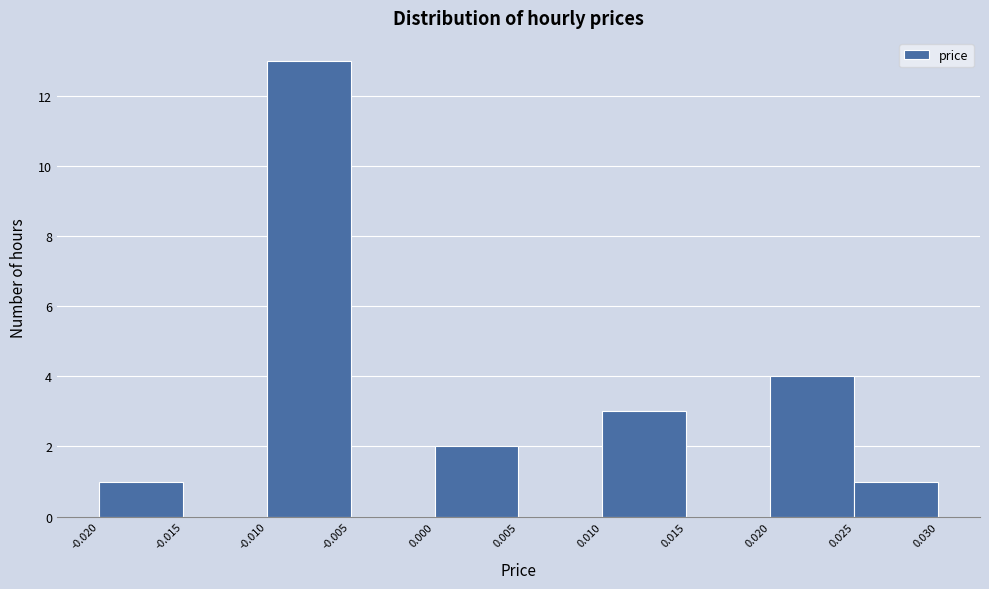

Reading left to right, list every bar in this chart as the range it spans on the x-axis followed by its height. The values are not printed on the chart, so give them approximately, as read against the axis.

-0.020 to -0.015: 1
-0.015 to -0.010: 0
-0.010 to -0.005: 13
-0.005 to 0.000: 0
0.000 to 0.005: 2
0.005 to 0.010: 0
0.010 to 0.015: 3
0.015 to 0.020: 0
0.020 to 0.025: 4
0.025 to 0.030: 1